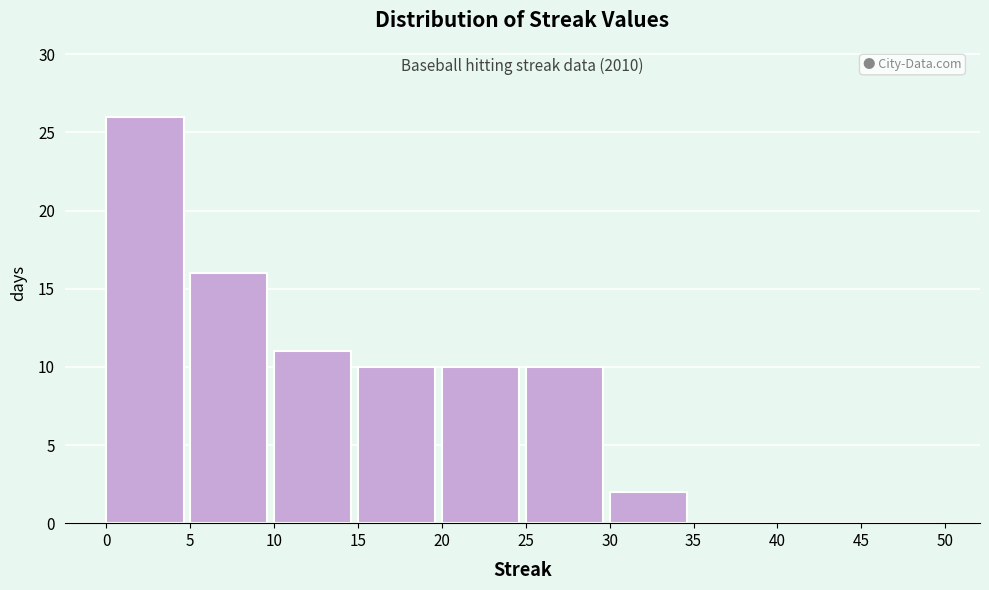

Which range on the x-axis has the tallest bar?

0 to 5